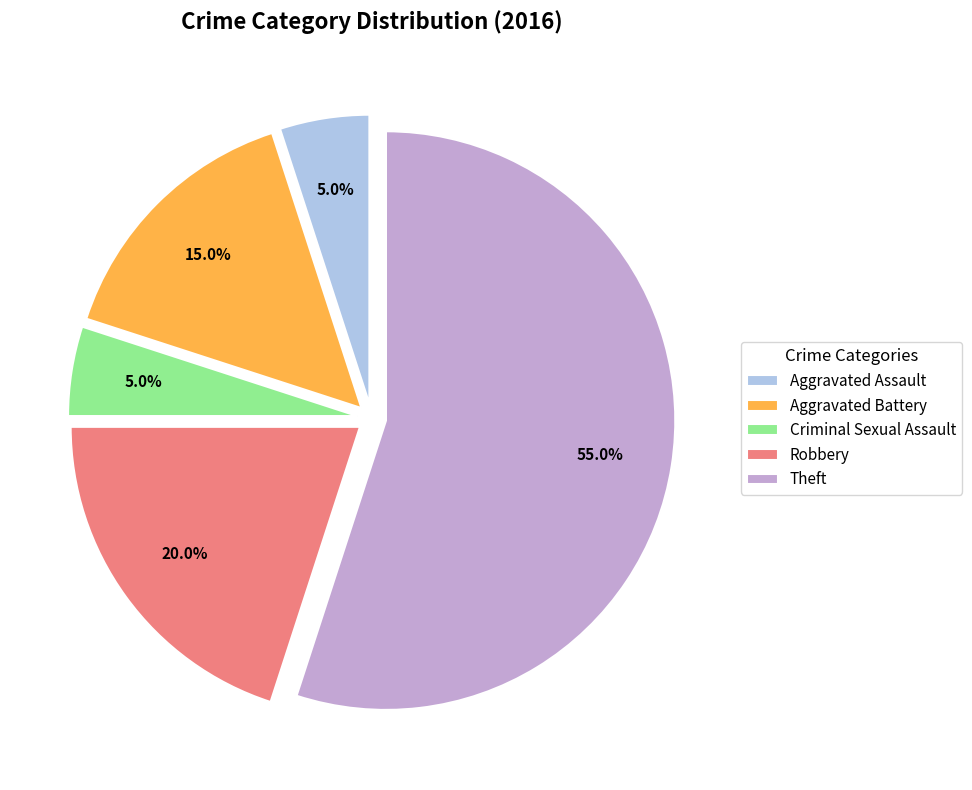

Count the number of slices in the pie.

5